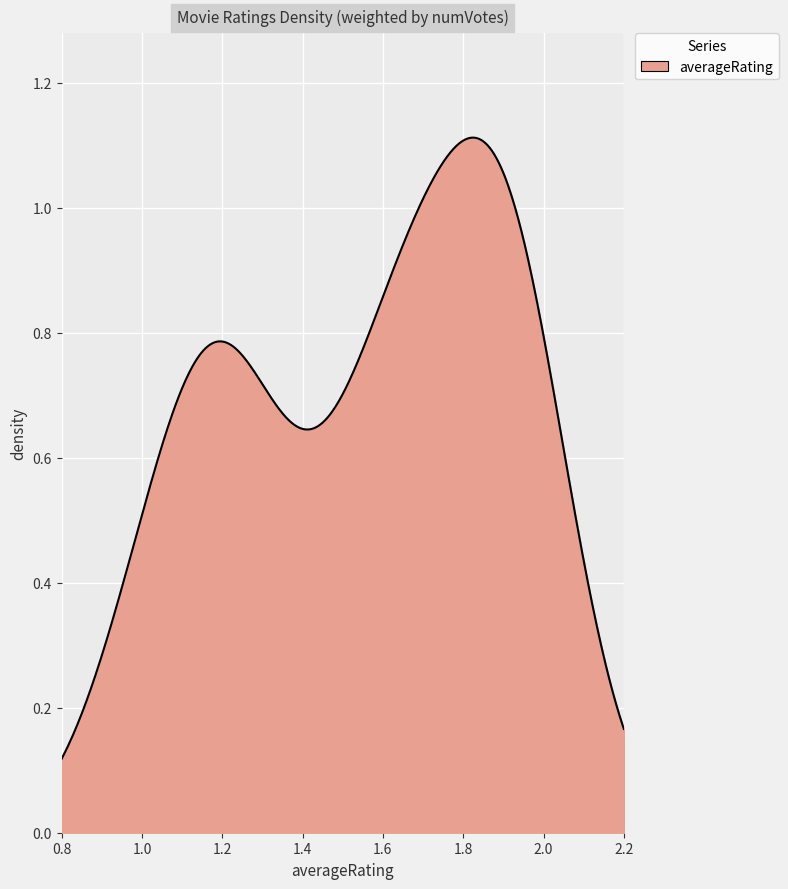

Does the chart have visible grid lines?

Yes